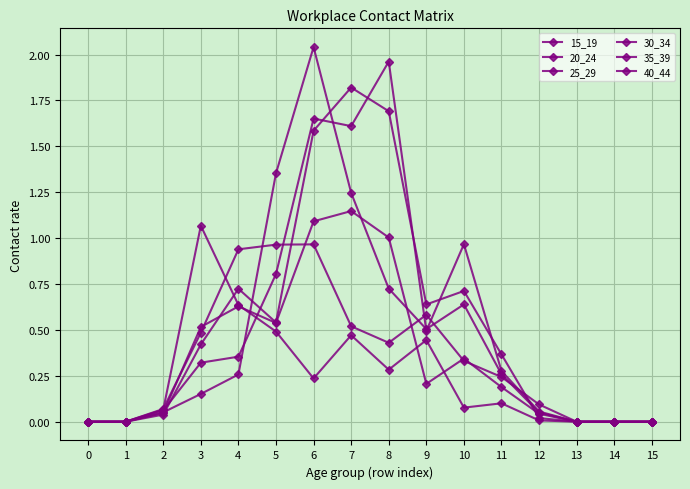

Read the 15_19 value at 6.

0.2